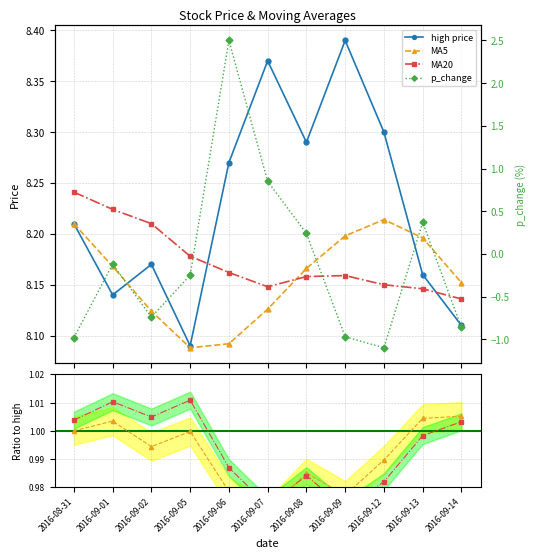

The value of ma5 at 2016-09-09 is 8.2. True or false?

True